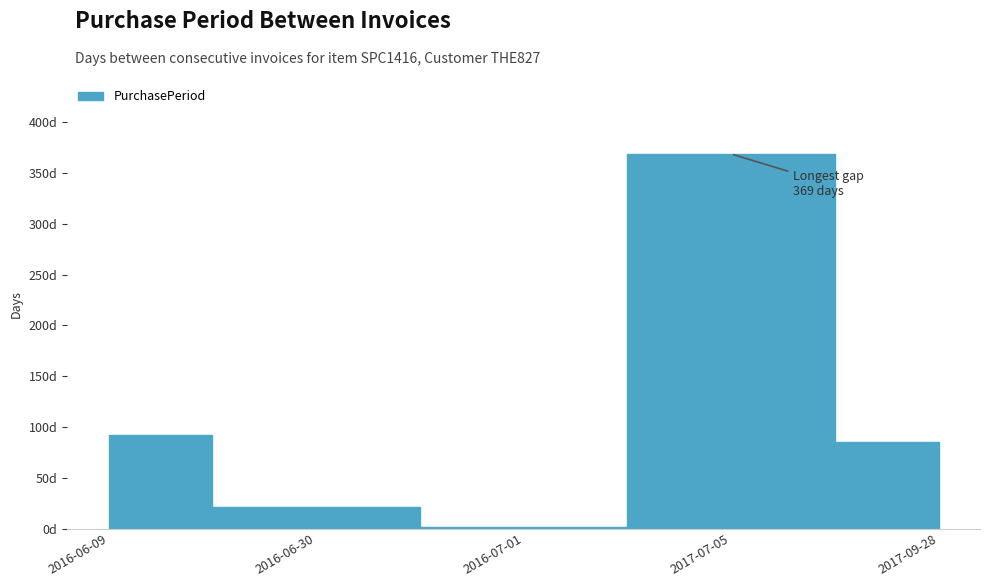

What is the label of the 4th point from the left?

2017-07-05